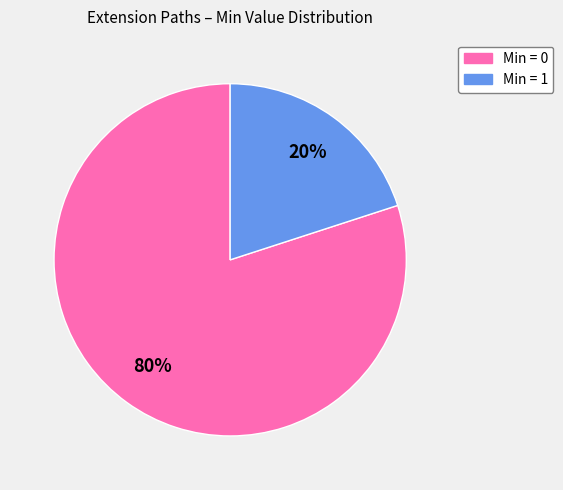

To the nearest percent, what is the average slice percentage?

50%